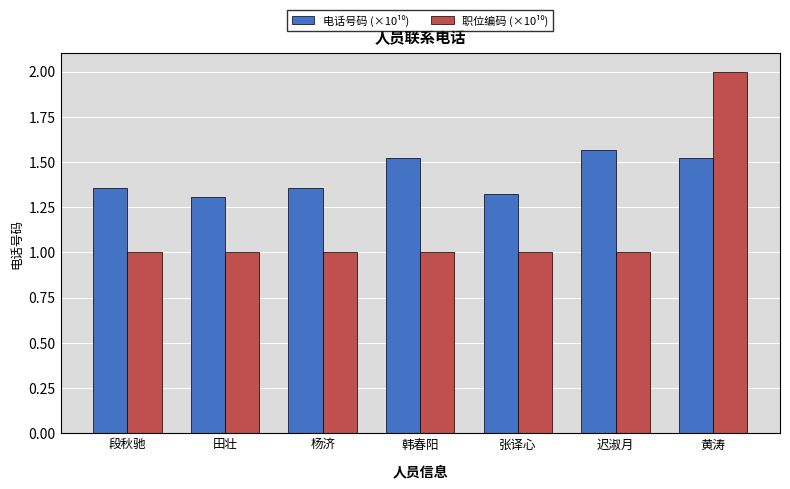

What is the minimum value shown in the chart?

1.0